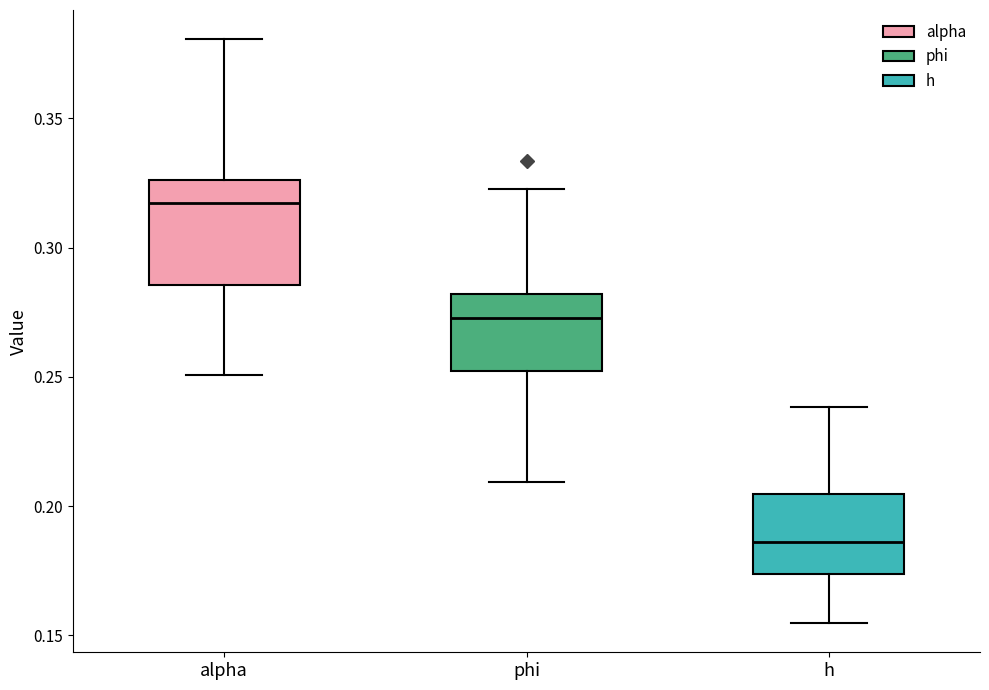

Reading left to right, transcribe this box plot: for each box, give where its median line is, the range the box spans, and where its two whiskers end, as read against the y-axis. The values are not printed on the chart, so give them approximately, as read against the axis.

alpha: median 0.315, box 0.285 to 0.325, whiskers 0.250 to 0.380
phi: median 0.275, box 0.250 to 0.280, whiskers 0.210 to 0.325
h: median 0.185, box 0.175 to 0.205, whiskers 0.155 to 0.240